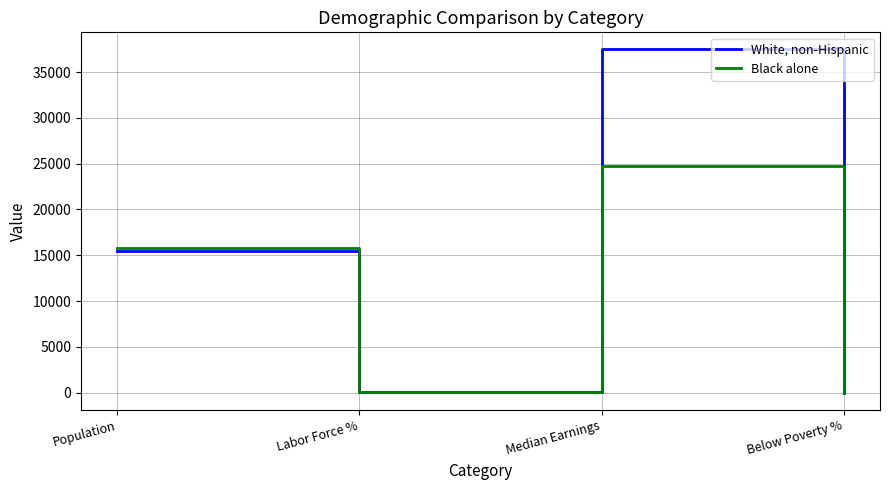

The value of White, non-Hispanic at Labor Force % is 53.2. True or false?

True